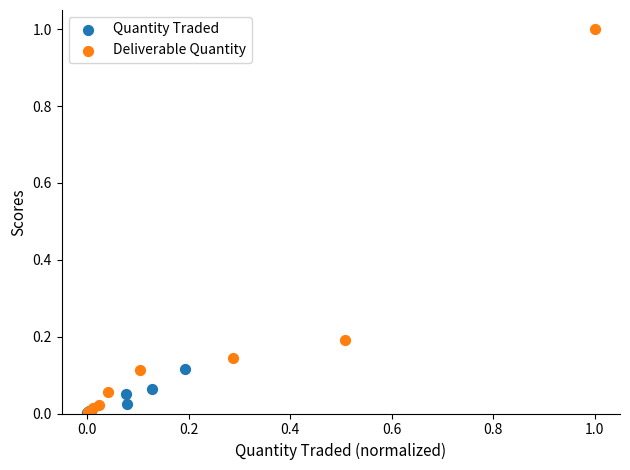

Which series has the widest spread of Y values?

Deliverable Quantity